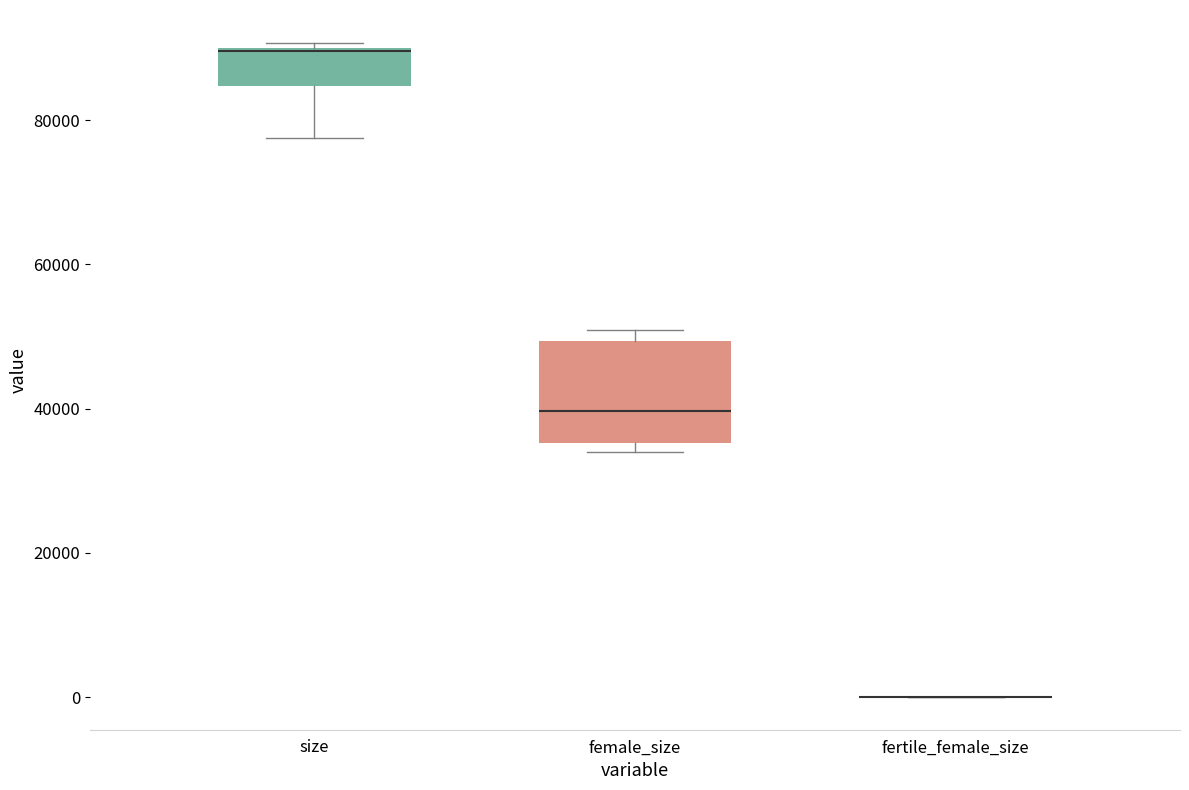

Comparing the boxes themselves (not the whiskers), which one is the tallest?

female_size